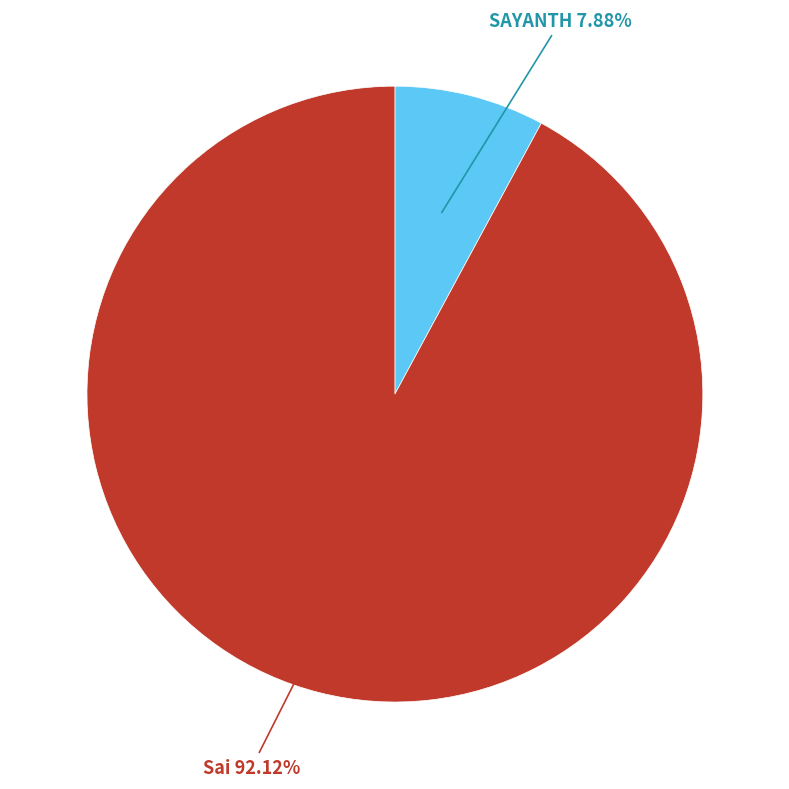

Which category has the biggest portion of the pie?

Sai